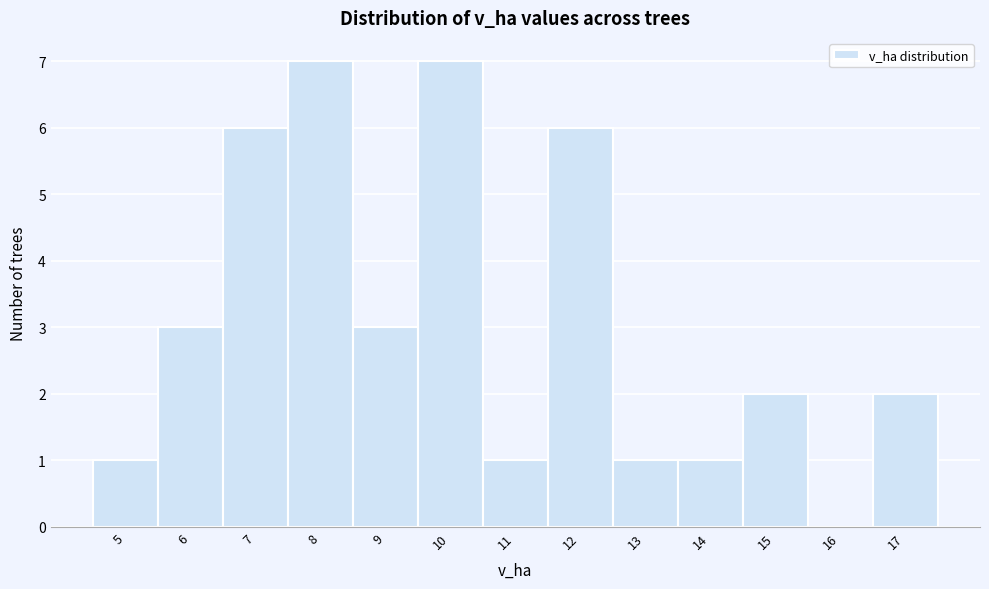

Reading left to right, what are all the values shown in this chart?

5=1	6=3	7=6	8=7	9=3	10=7	11=1	12=6	13=1	14=1	15=2	16=0	17=2